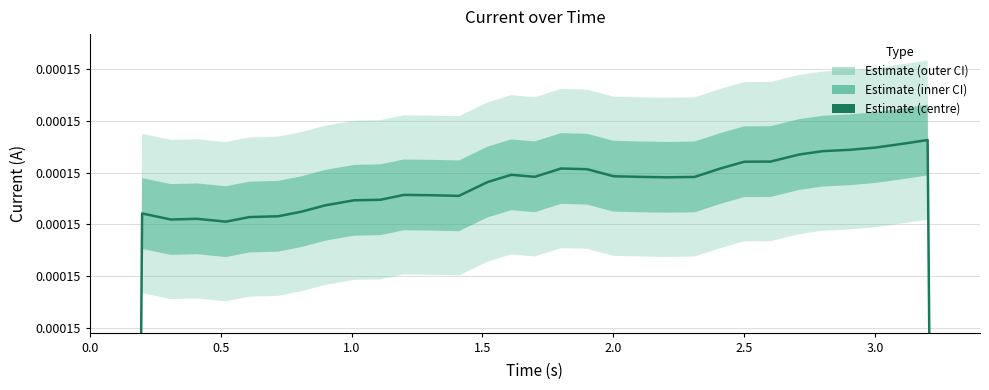

Is it true that the value at 19 is 0.0?

False